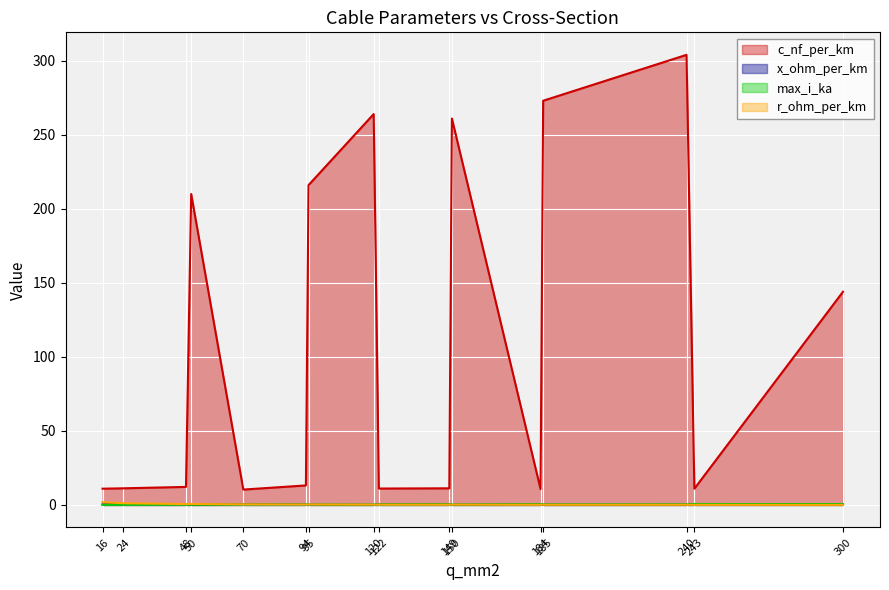

What is the value of the x_ohm_per_km point at the 7th from the left?

0.1